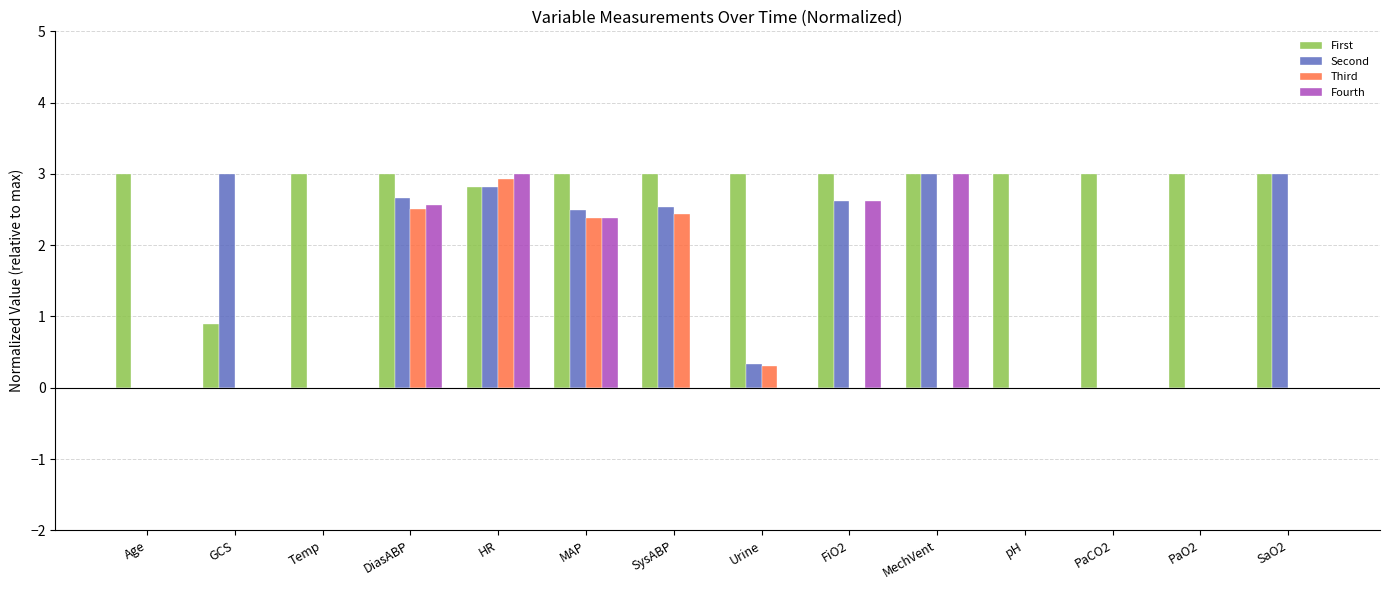

What are all the series names shown in the legend?

First, Second, Third, Fourth